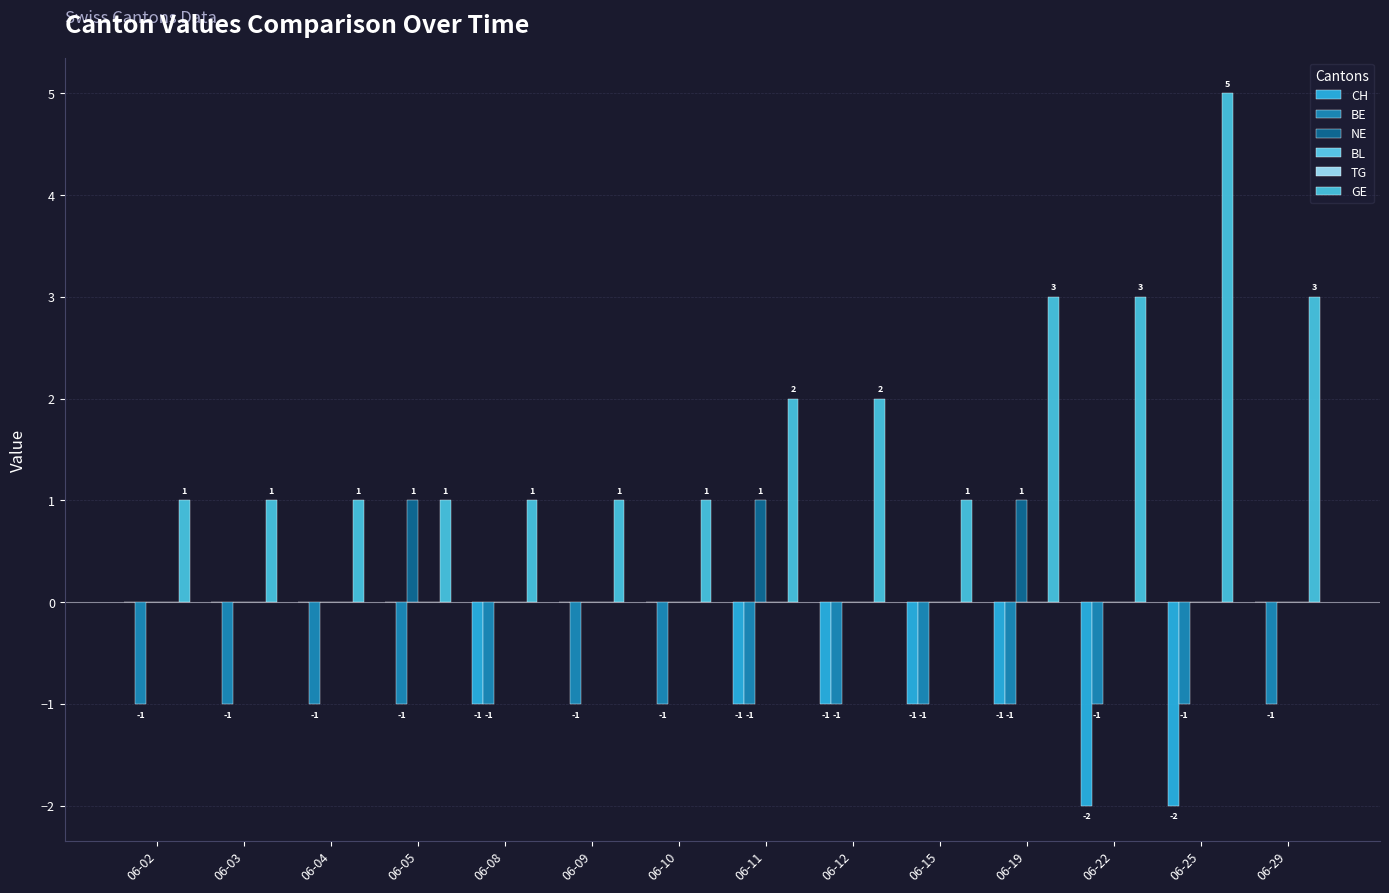

At which category is the sum across all series the highest?

06-19